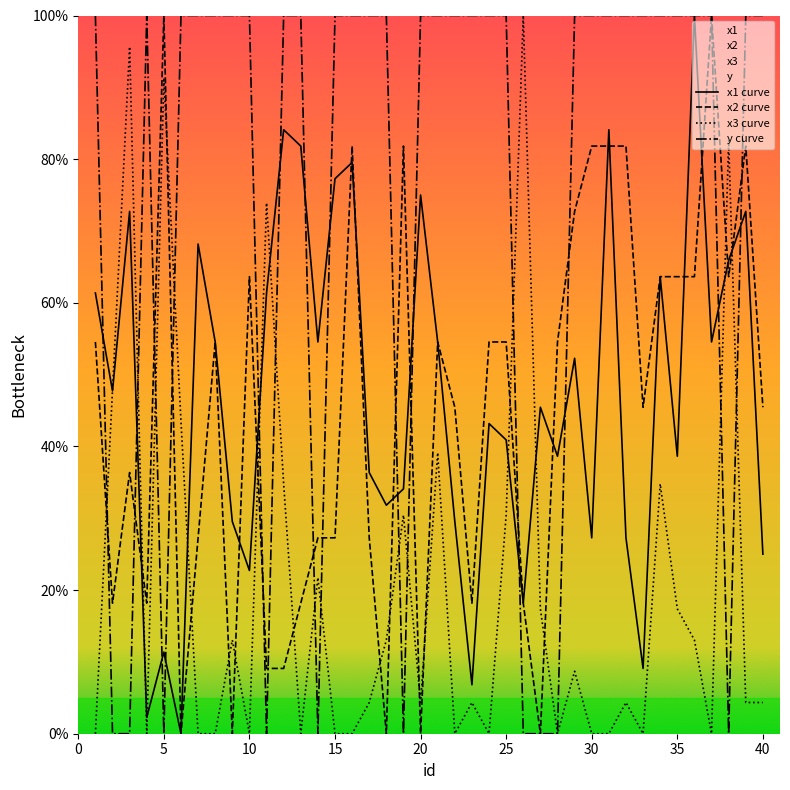

Which series has the largest total across all categories?

y curve